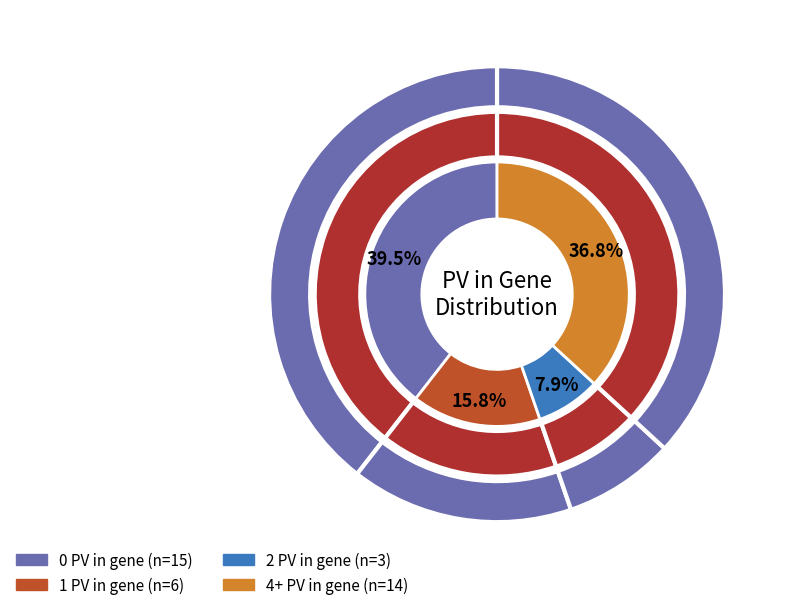

Which has a higher value, 4+ PV or 2 PV?

4+ PV